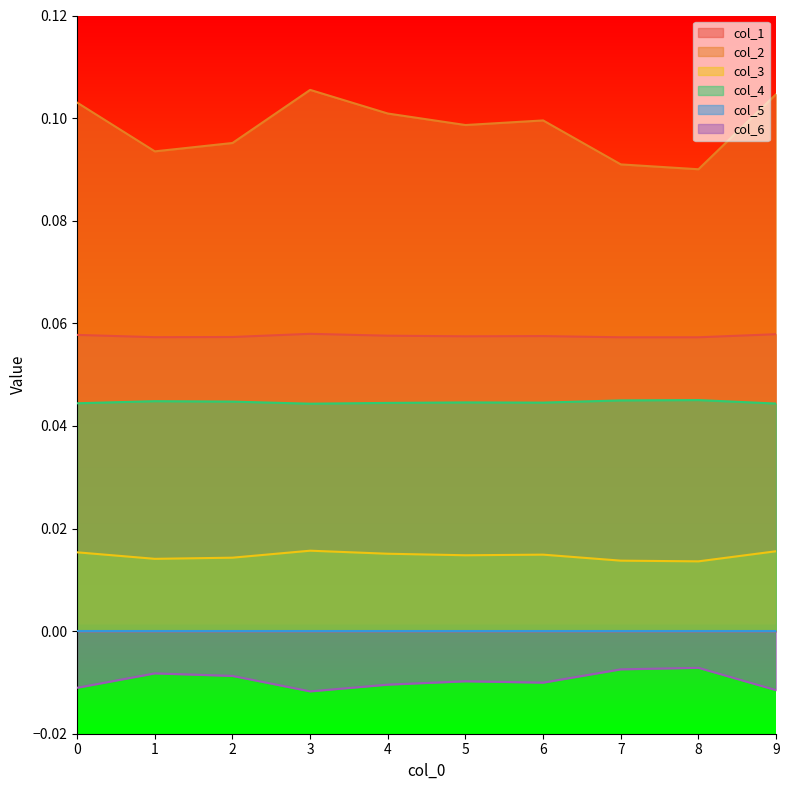

At which label is col_2 closest to 0?

8